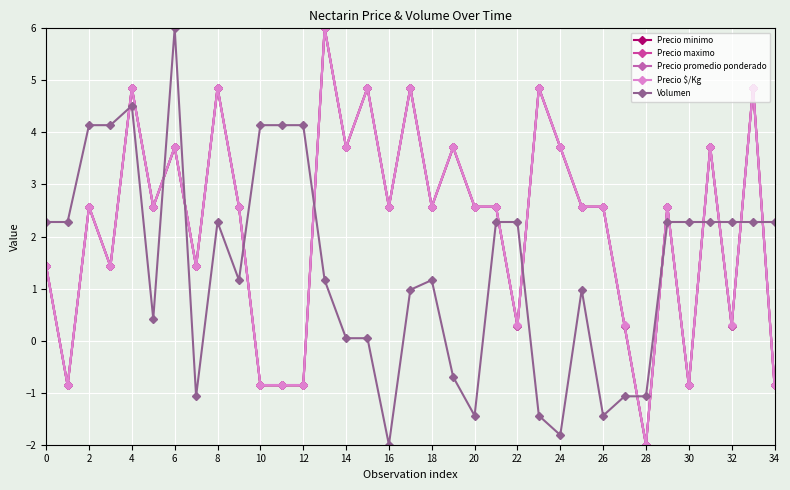

Does the chart have visible grid lines?

Yes